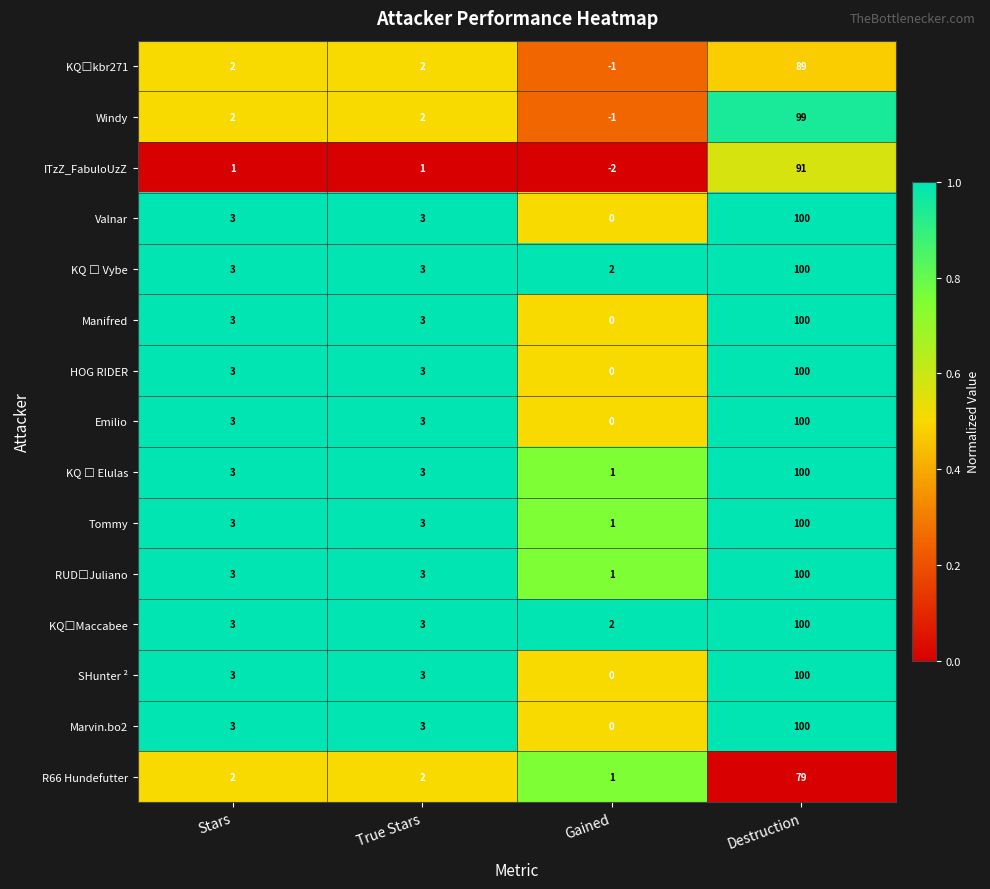

Is the value of Windy at True Stars greater than the value of Valnar at True Stars?

No